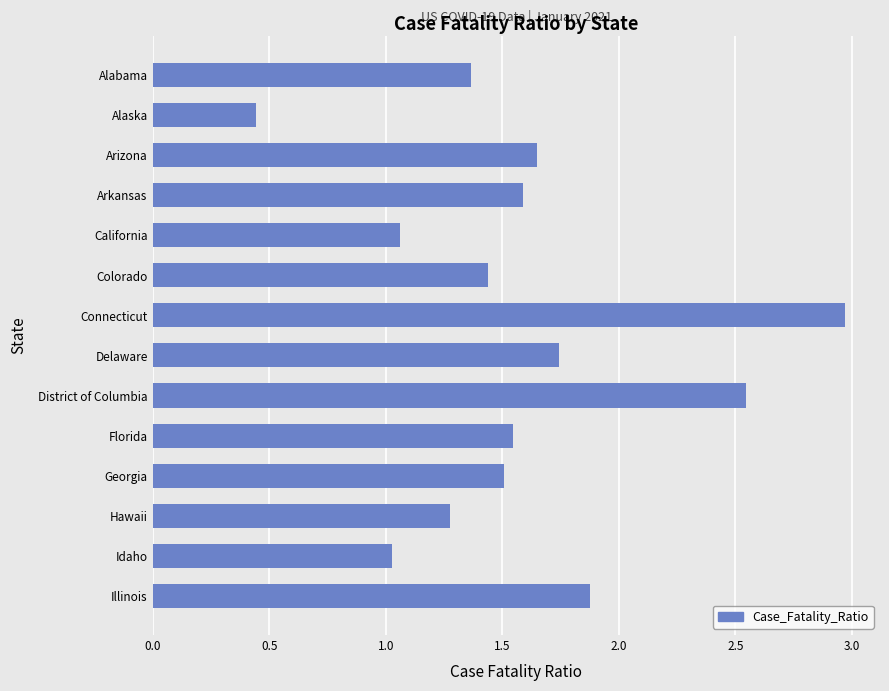

Is it true that the value at Illinois is 0.9?

False